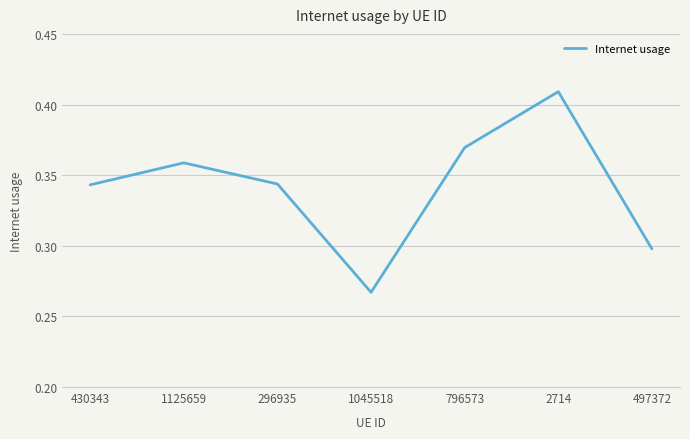

Which has a higher value, 430343 or 796573?

796573